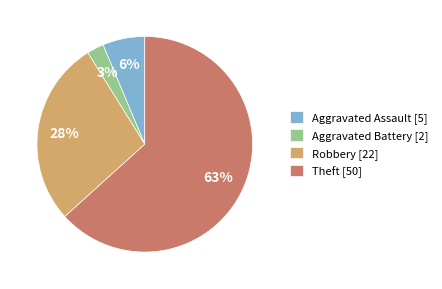

Which category accounts for the majority?

Theft